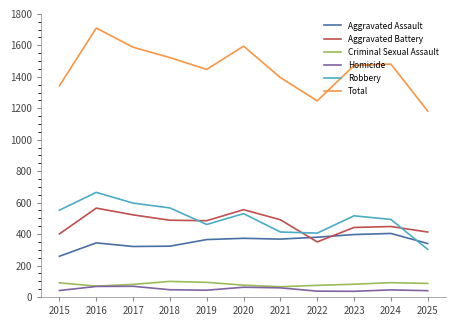

The Homicide series shows 41 at 2015. True or false?

True